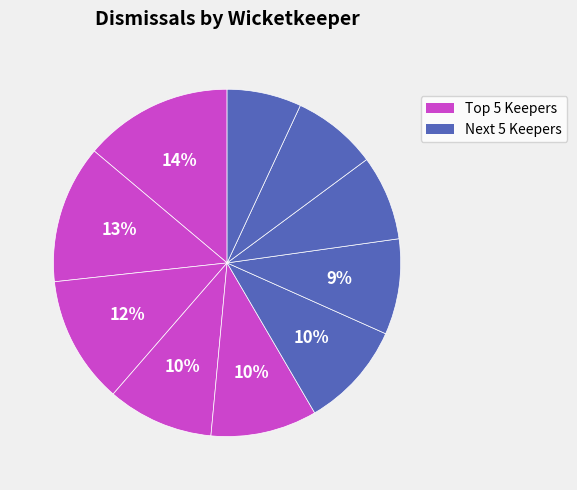

How many slices are in this pie chart?

10